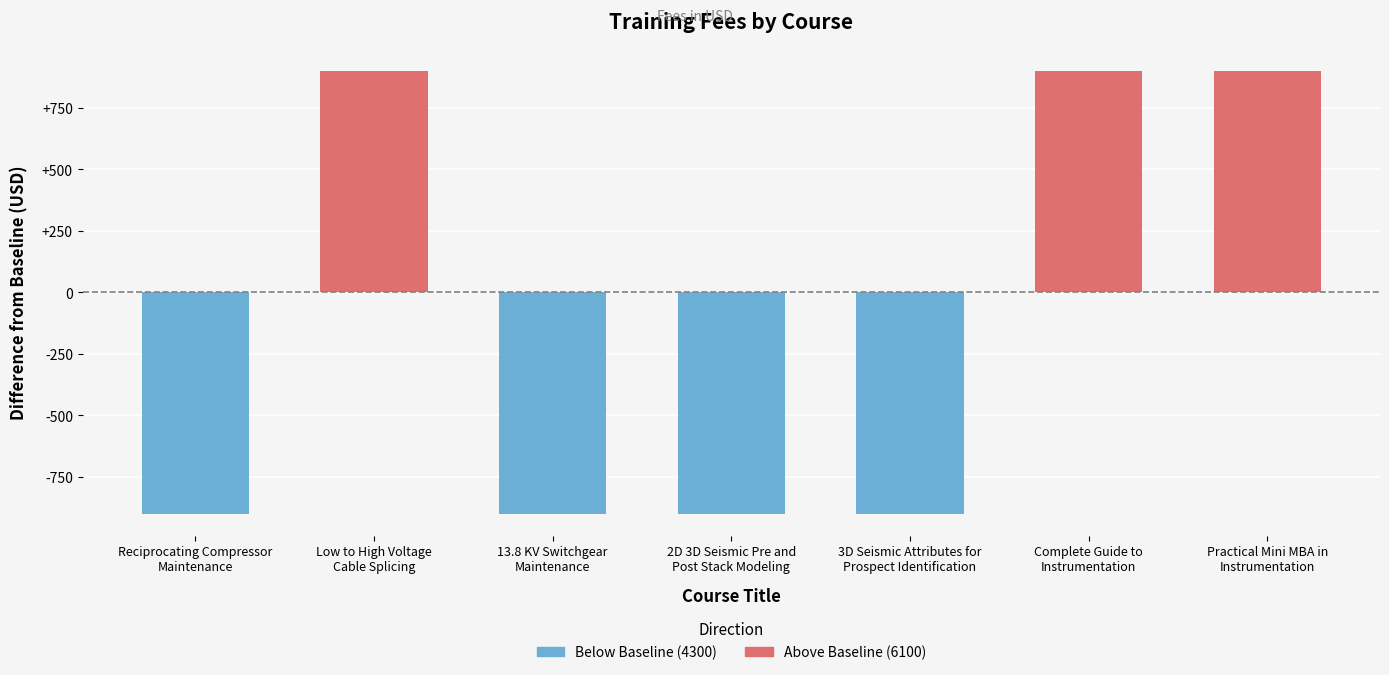

What position from the right is 2D 3D Seismic Pre and
Post Stack Modeling?

4